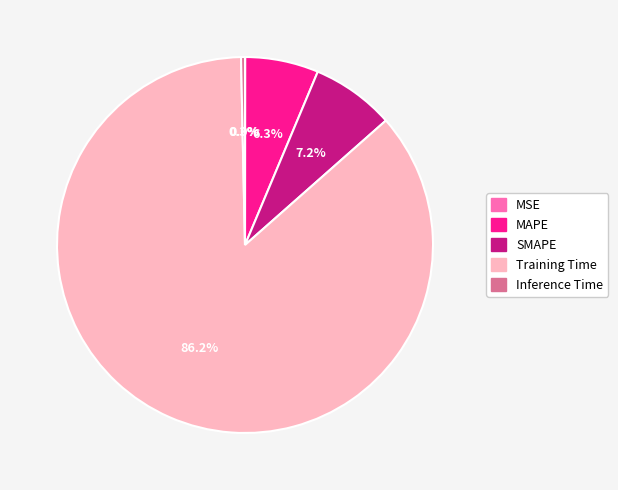

Which has a higher value, MAPE or SMAPE?

SMAPE